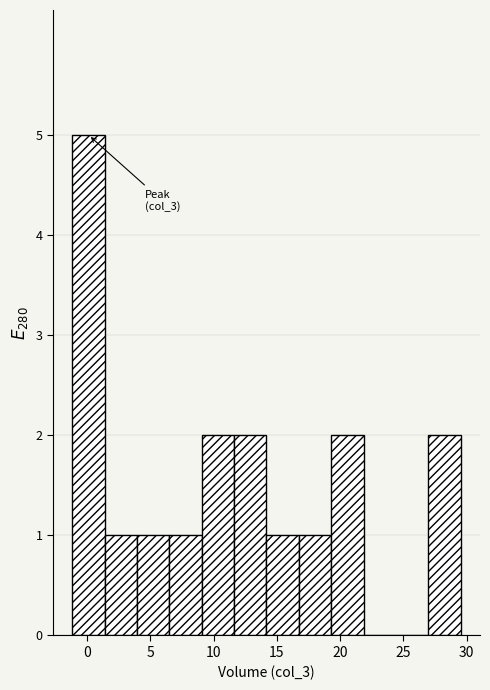

Which range on the x-axis has the tallest bar?

-1.0 to 1.5